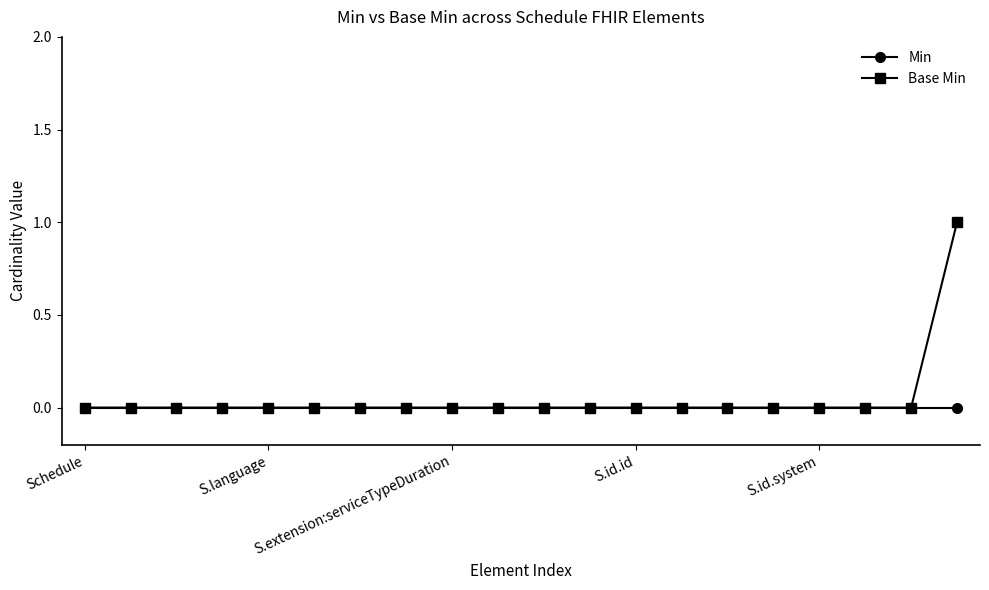

Rank the series by their average value, from lowest to highest.

Min, Base Min